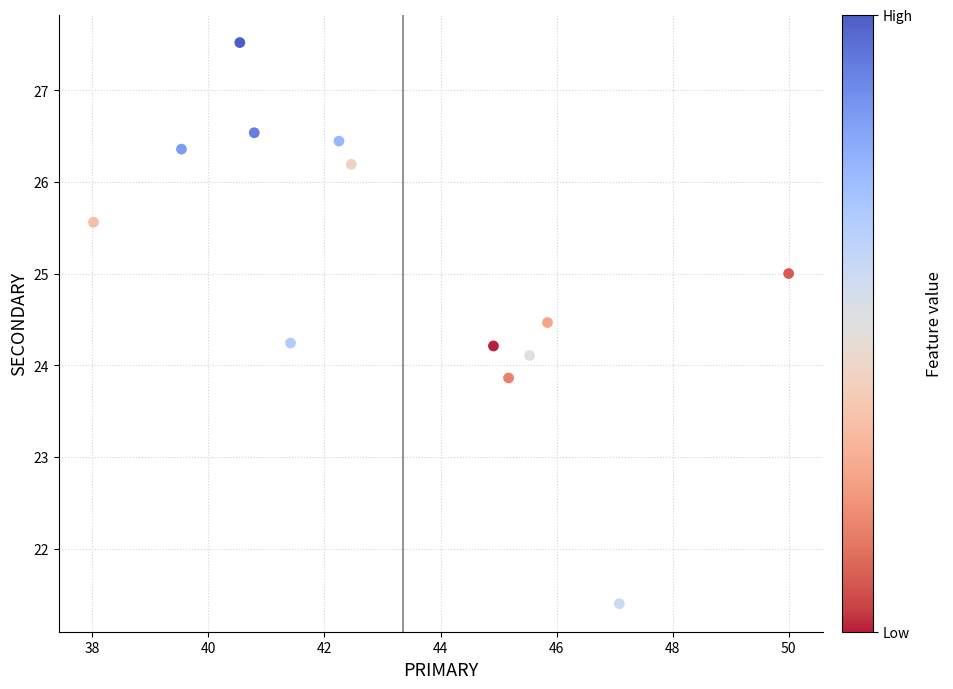

What is the range of X values (max minus min)?

12.0